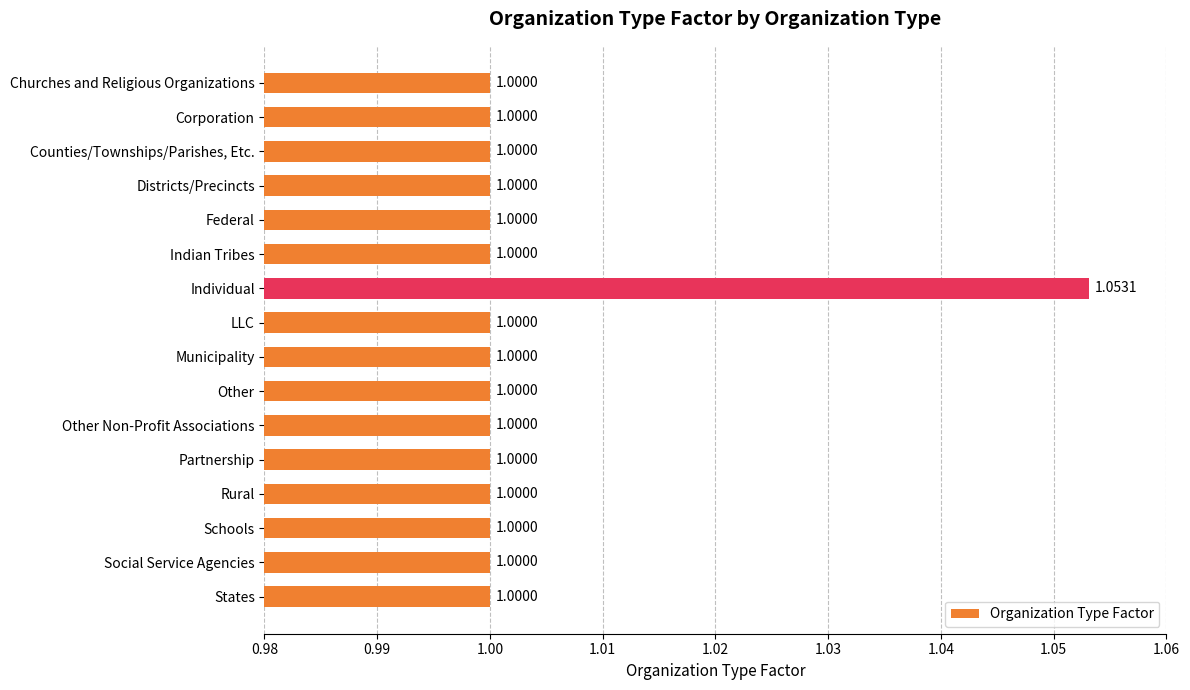

What is the ratio of the value at LLC to the value at Partnership?

1.0